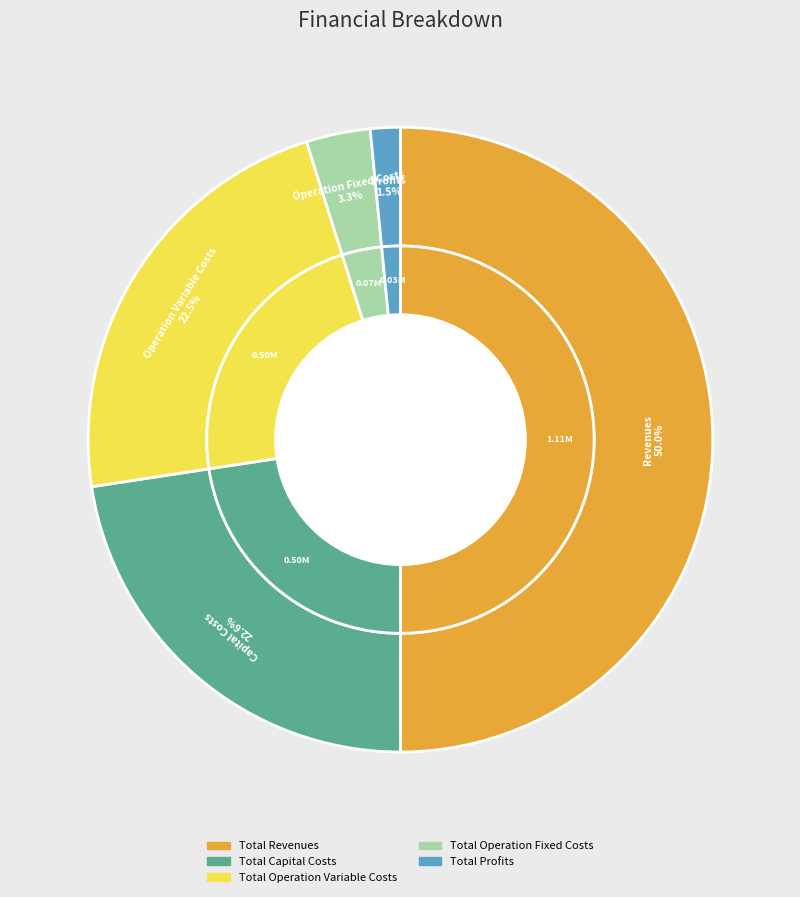

To the nearest percent, what percentage of the pie is Total Capital Costs?

23%